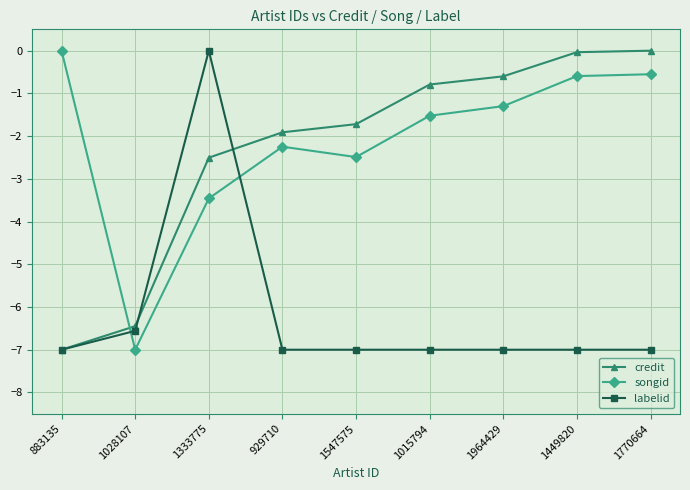

Which series ends up on top after the final intersection of songid and labelid?

songid